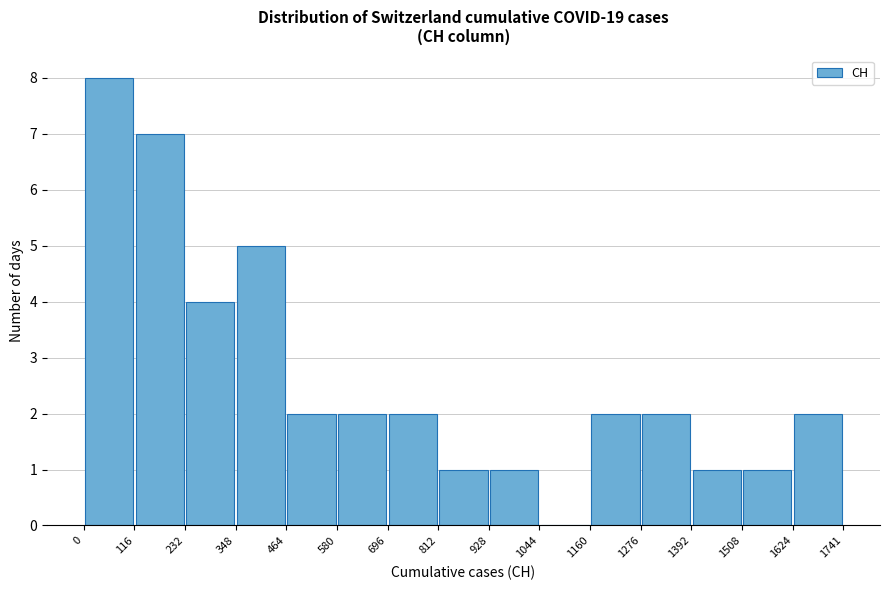

What is the height of the bar covering 0 to 116 on the x-axis? The values are not printed on the chart, so give them approximately, as read against the axis.

8